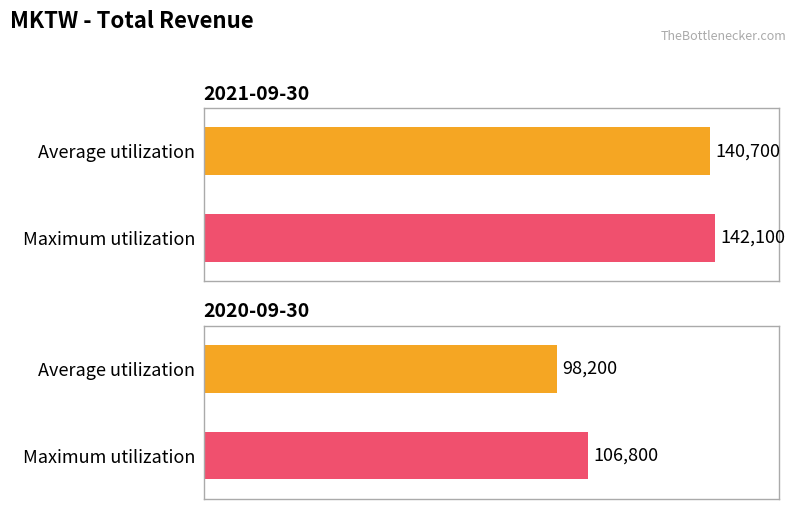

Reading left to right, extract all data points from this chart.

Average utilization: 2021-09-30=140700	2020-09-30=98200
Maximum utilization: 2021-09-30=142100	2020-09-30=106800